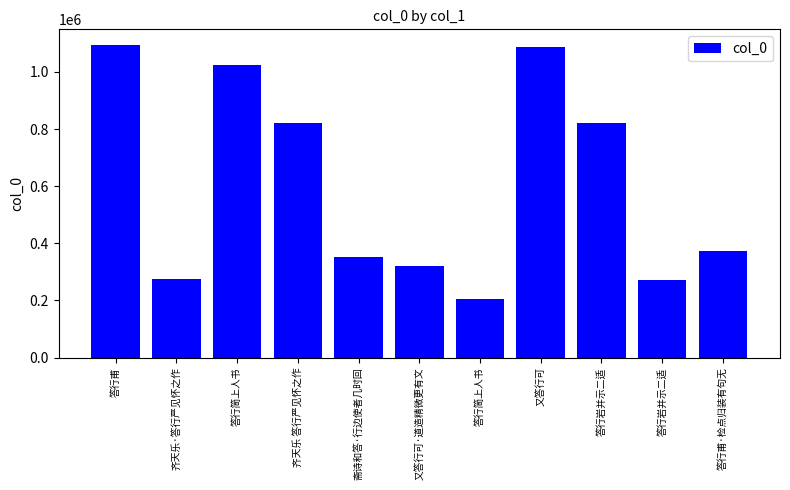

What is the label of the 3rd bar from the right?

答行岩并示二适